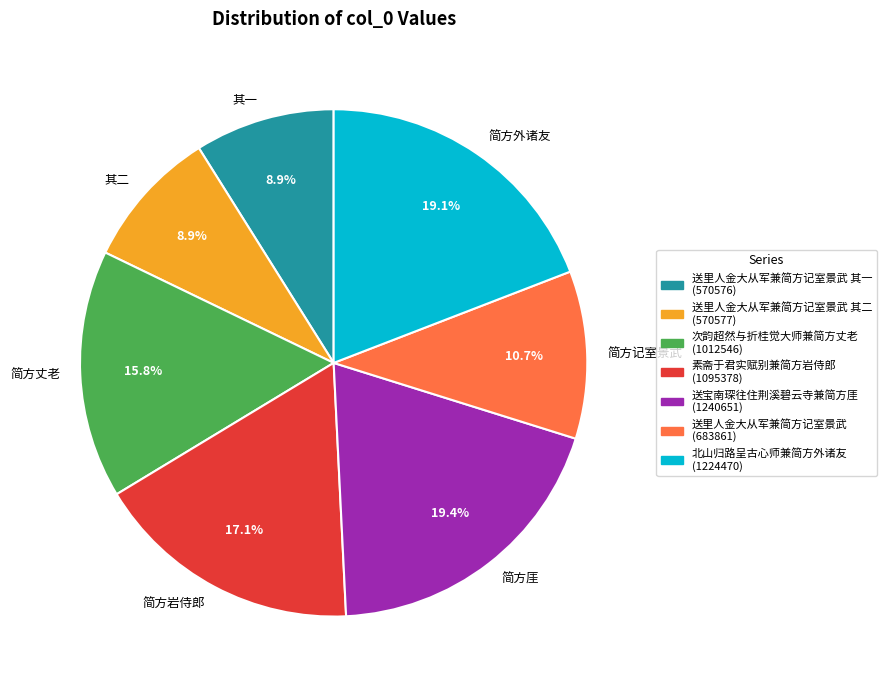

What is the total percentage of 其一 and 简方丈老?

24.7%